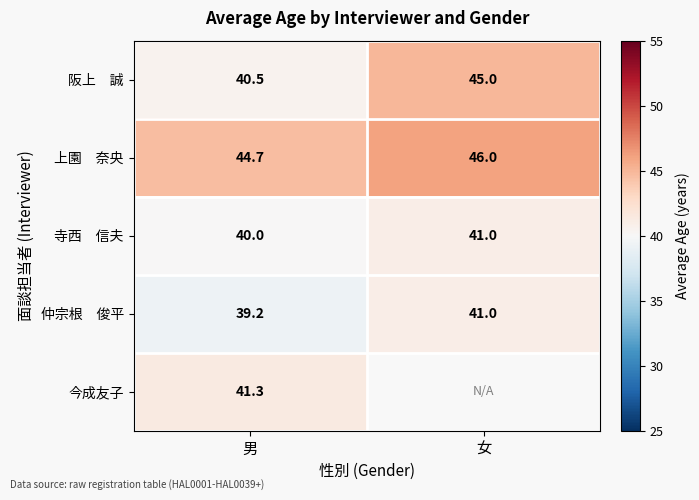

How many values in the 上園 奈央 series are below 46?

1